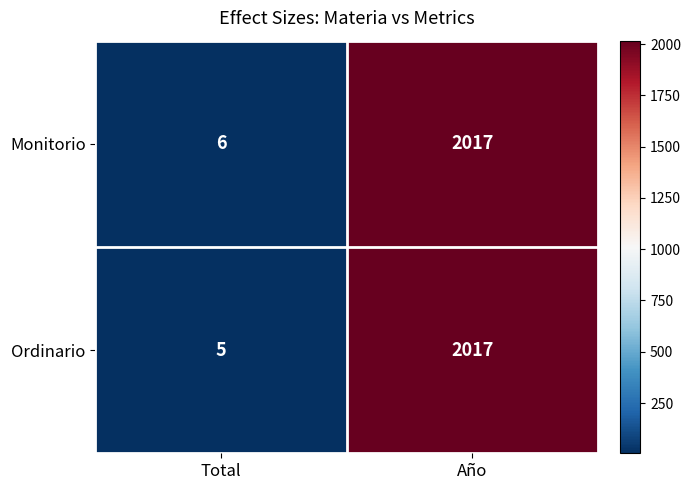

Rank the categories by Monitorio value from highest to lowest.

Año, Total